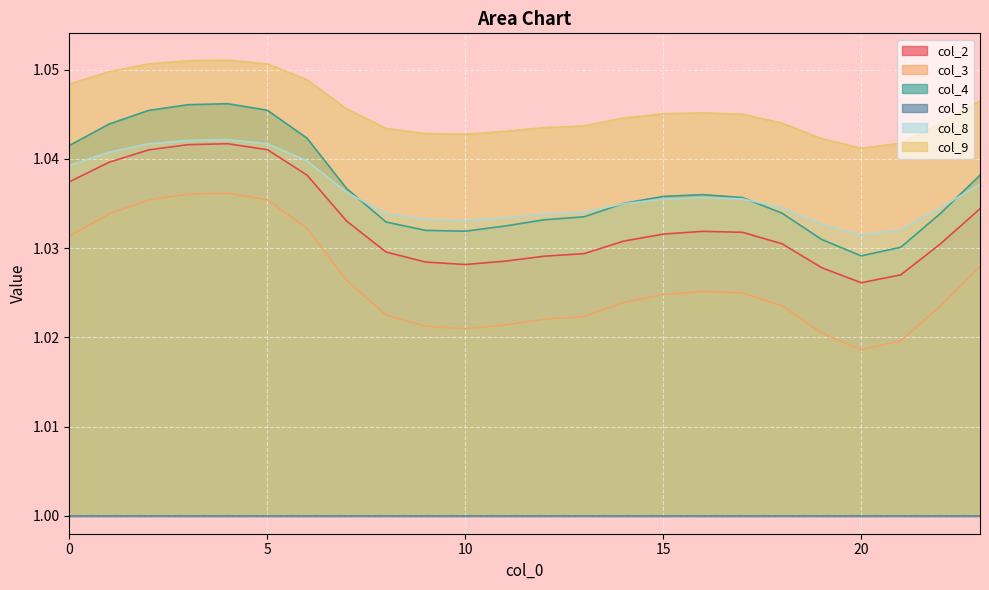

True or false: col_2 and col_9 cross at least once.

False